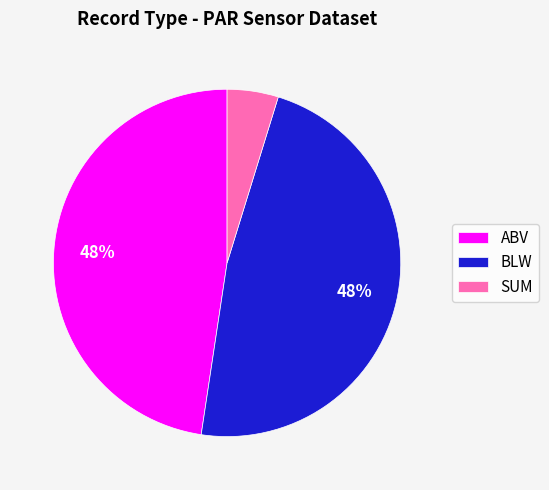

True or false: BLW accounts for 48% of the total.

True